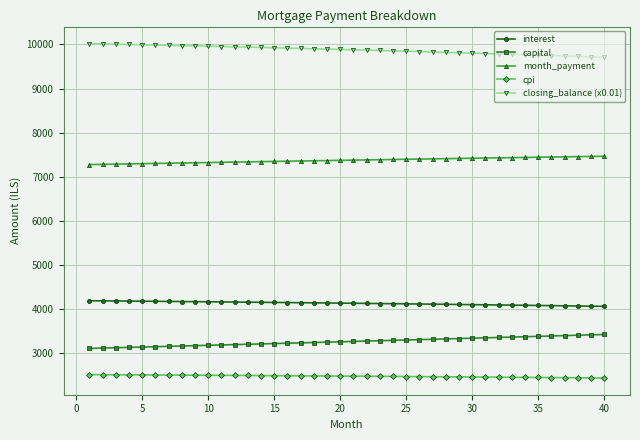

What is the lowest value of the interest series?

4050.1